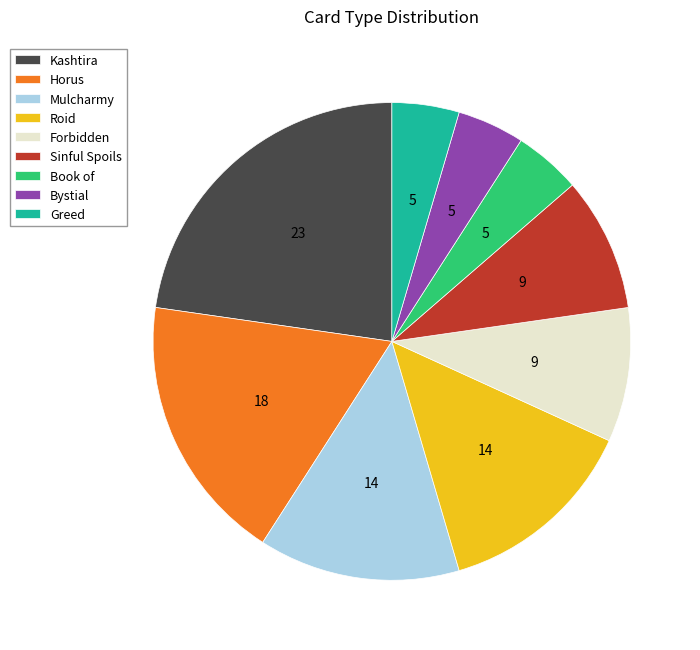

Is there any slice that represents more than half of the pie?

No